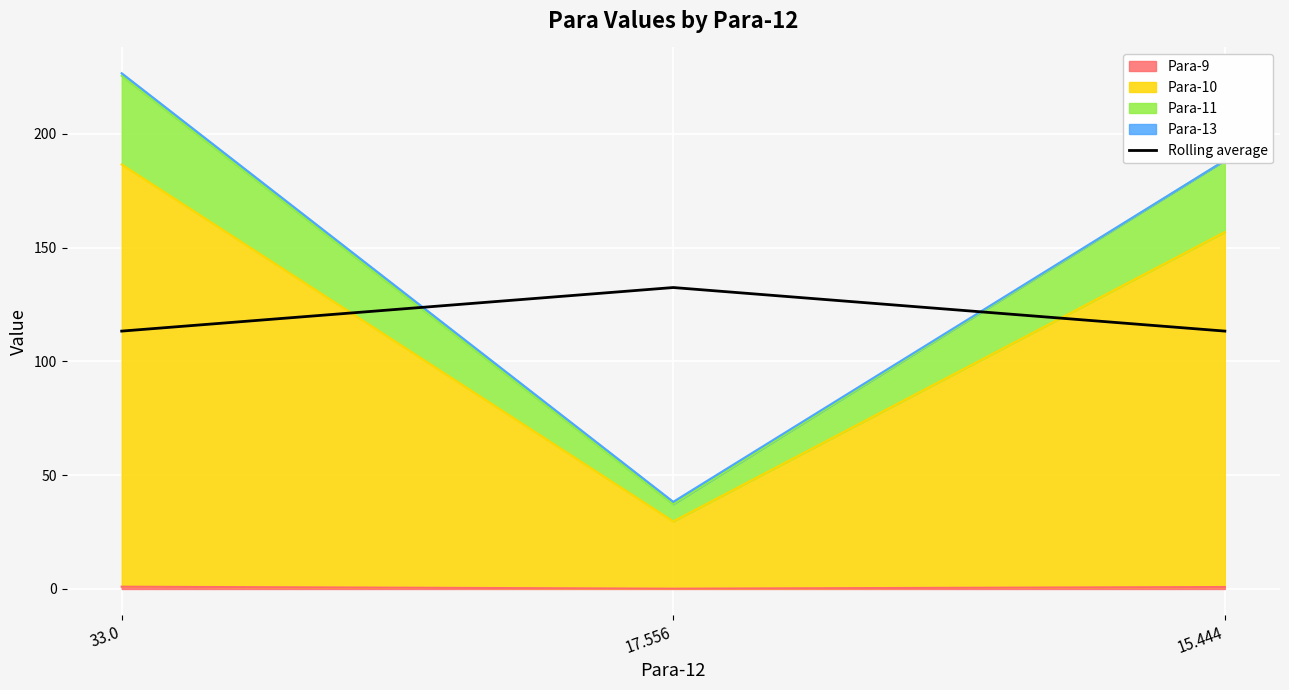

What is the label of the 1st point from the left?

33.0